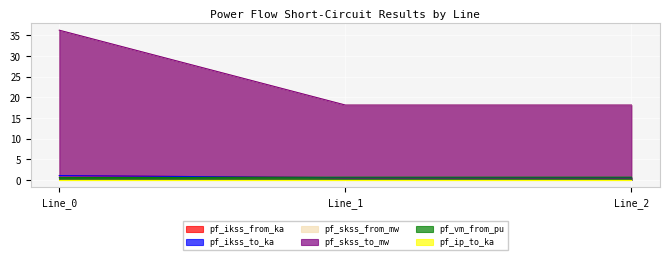

At which category is the sum across all series the highest?

Line_0